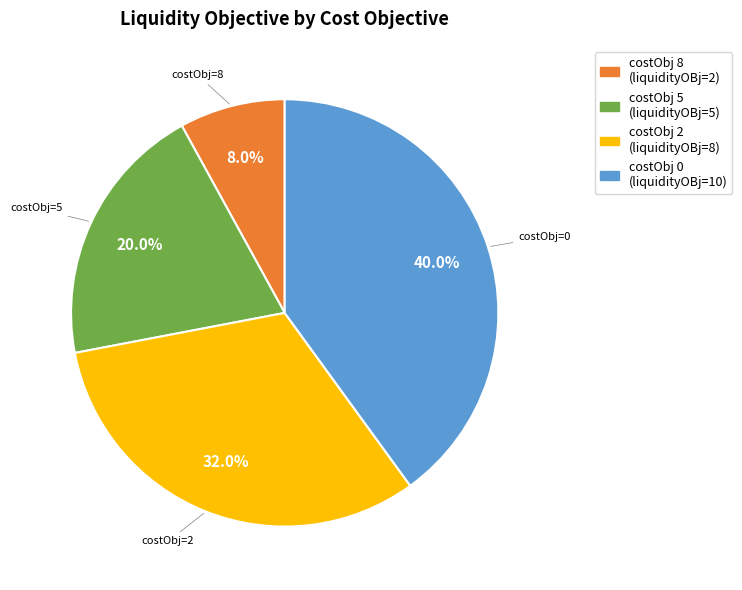

Is there any slice that represents more than half of the pie?

No